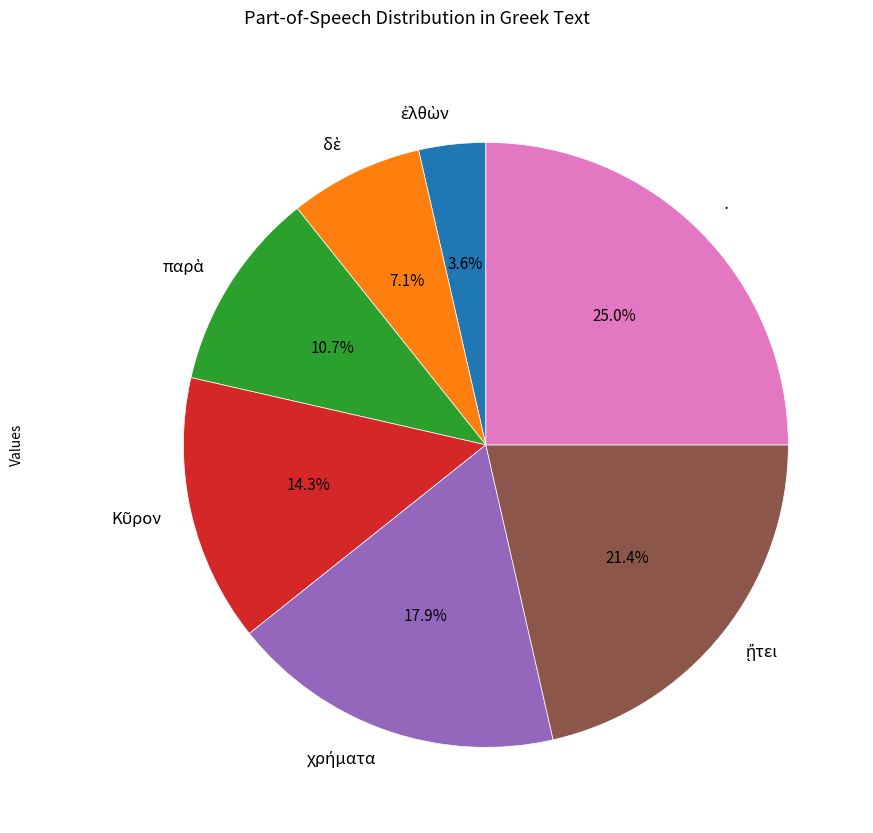

What is the largest slice in the pie chart?

·